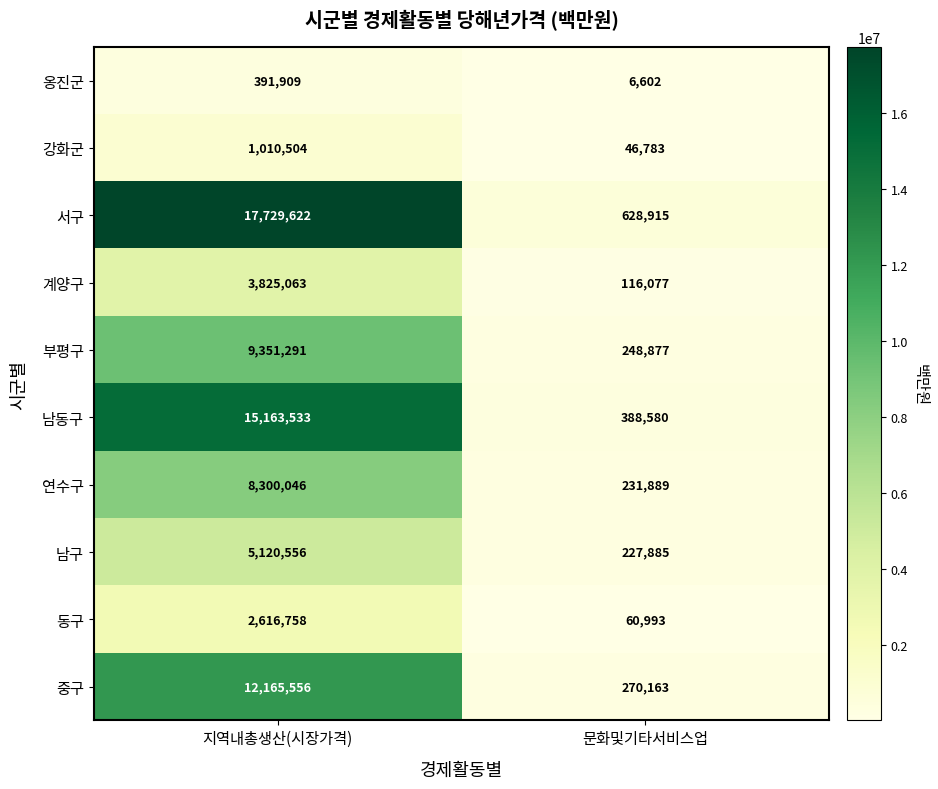

What is the difference between the maximum and minimum values in the 중구 series?

11895393